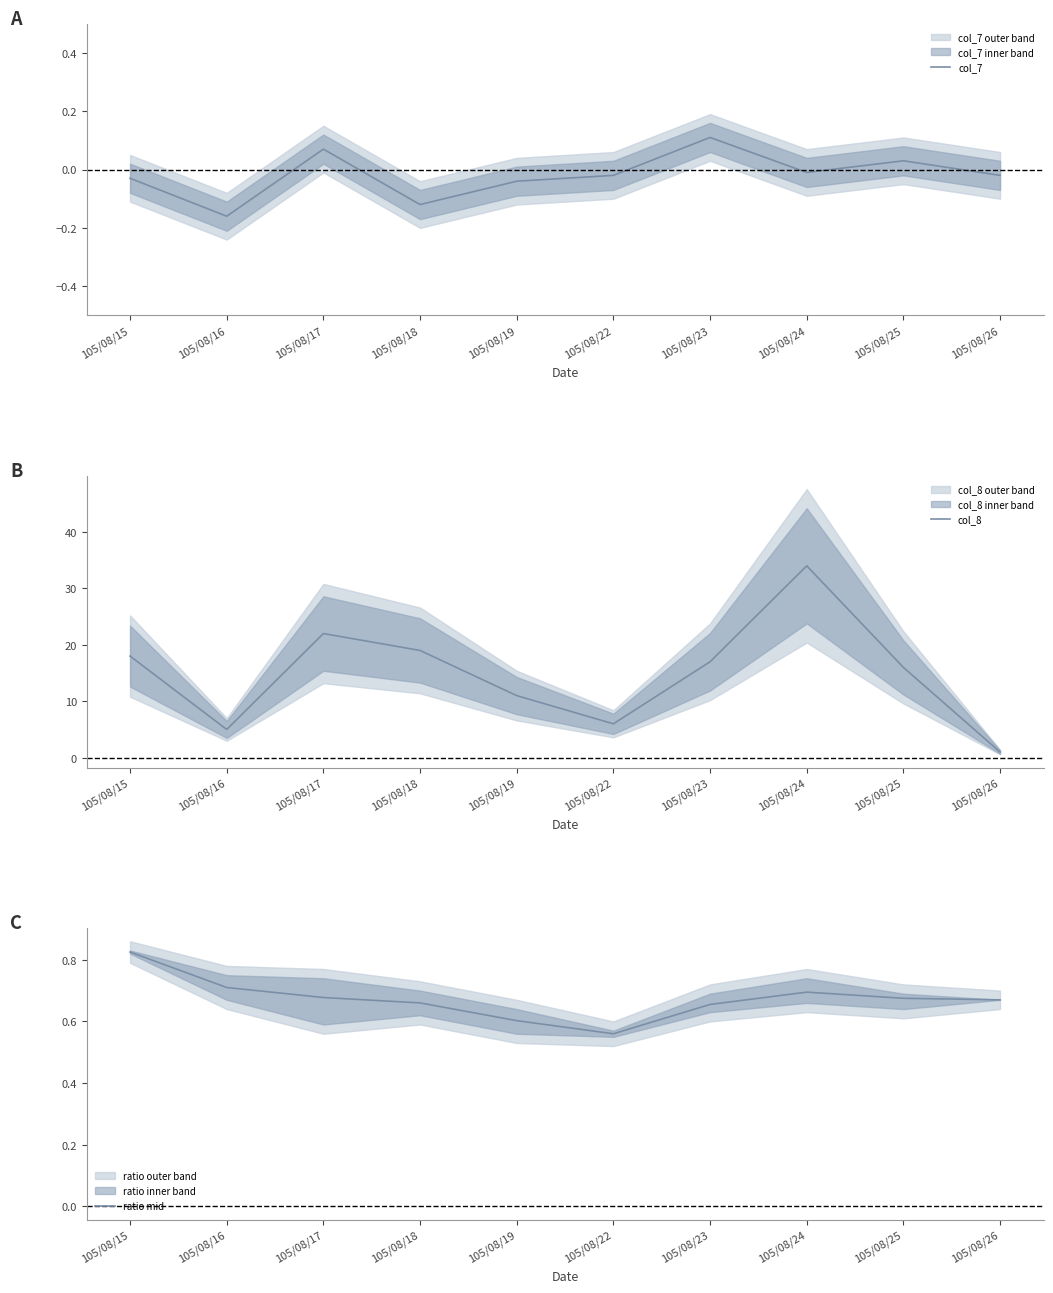

How many positive values does the col_7 series have?

3